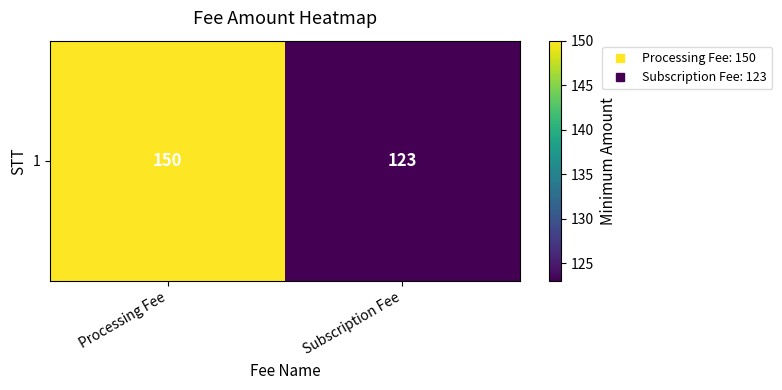

The chart shows a value of 150 at Processing Fee. True or false?

True